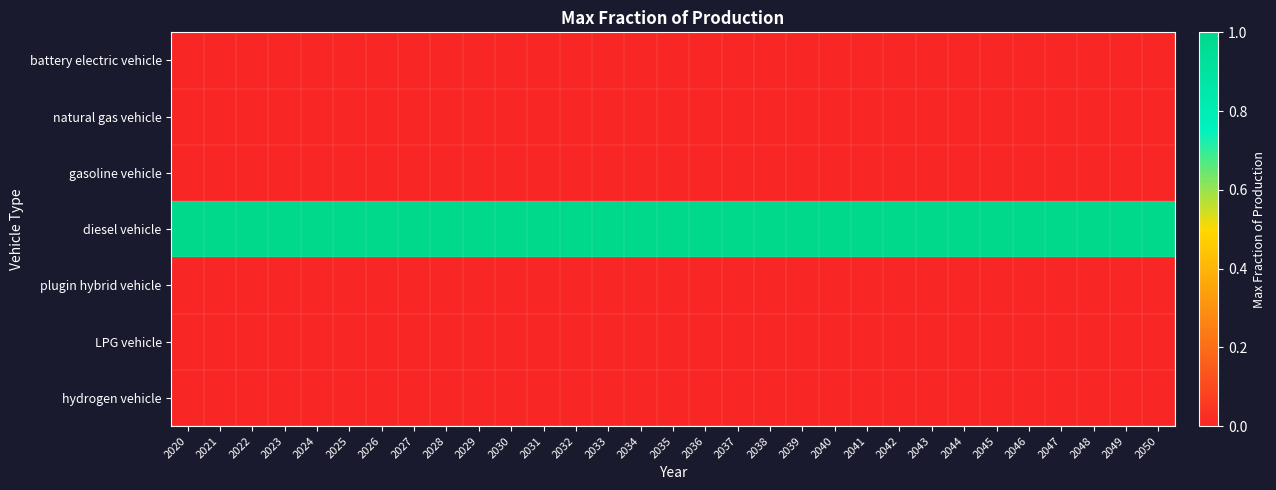

Reading left to right, list all the values displayed in this chart.

battery electric vehicle: 2020=0	2021=0	2022=0	2023=0	2024=0	2025=0	2026=0	2027=0	2028=0	2029=0	2030=0	2031=0	2032=0	2033=0	2034=0	2035=0	2036=0	2037=0	2038=0	2039=0	2040=0	2041=0	2042=0	2043=0	2044=0	2045=0	2046=0	2047=0	2048=0	2049=0	2050=0
natural gas vehicle: 2020=0	2021=0	2022=0	2023=0	2024=0	2025=0	2026=0	2027=0	2028=0	2029=0	2030=0	2031=0	2032=0	2033=0	2034=0	2035=0	2036=0	2037=0	2038=0	2039=0	2040=0	2041=0	2042=0	2043=0	2044=0	2045=0	2046=0	2047=0	2048=0	2049=0	2050=0
gasoline vehicle: 2020=0	2021=0	2022=0	2023=0	2024=0	2025=0	2026=0	2027=0	2028=0	2029=0	2030=0	2031=0	2032=0	2033=0	2034=0	2035=0	2036=0	2037=0	2038=0	2039=0	2040=0	2041=0	2042=0	2043=0	2044=0	2045=0	2046=0	2047=0	2048=0	2049=0	2050=0
diesel vehicle: 2020=1	2021=1	2022=1	2023=1	2024=1	2025=1	2026=1	2027=1	2028=1	2029=1	2030=1	2031=1	2032=1	2033=1	2034=1	2035=1	2036=1	2037=1	2038=1	2039=1	2040=1	2041=1	2042=1	2043=1	2044=1	2045=1	2046=1	2047=1	2048=1	2049=1	2050=1
plugin hybrid vehicle: 2020=0	2021=0	2022=0	2023=0	2024=0	2025=0	2026=0	2027=0	2028=0	2029=0	2030=0	2031=0	2032=0	2033=0	2034=0	2035=0	2036=0	2037=0	2038=0	2039=0	2040=0	2041=0	2042=0	2043=0	2044=0	2045=0	2046=0	2047=0	2048=0	2049=0	2050=0
LPG vehicle: 2020=0	2021=0	2022=0	2023=0	2024=0	2025=0	2026=0	2027=0	2028=0	2029=0	2030=0	2031=0	2032=0	2033=0	2034=0	2035=0	2036=0	2037=0	2038=0	2039=0	2040=0	2041=0	2042=0	2043=0	2044=0	2045=0	2046=0	2047=0	2048=0	2049=0	2050=0
hydrogen vehicle: 2020=0	2021=0	2022=0	2023=0	2024=0	2025=0	2026=0	2027=0	2028=0	2029=0	2030=0	2031=0	2032=0	2033=0	2034=0	2035=0	2036=0	2037=0	2038=0	2039=0	2040=0	2041=0	2042=0	2043=0	2044=0	2045=0	2046=0	2047=0	2048=0	2049=0	2050=0